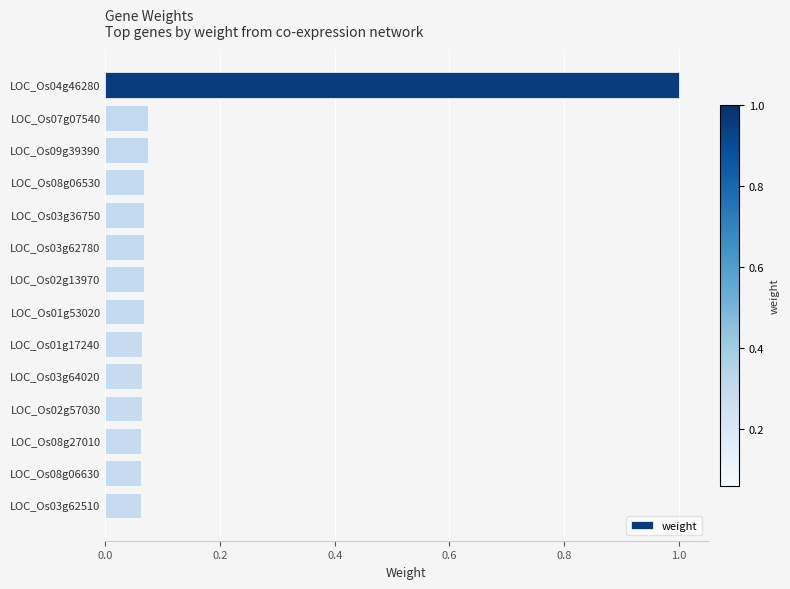

What is the difference between the maximum and minimum values?

0.9